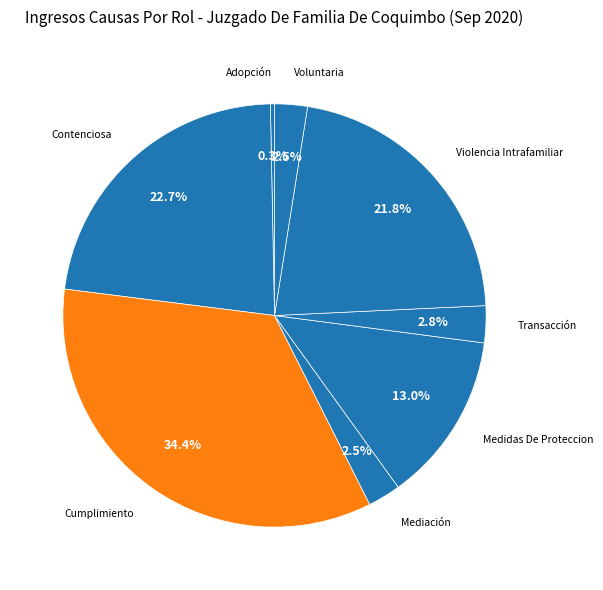

True or false: Violencia Intrafamiliar accounts for 22% of the total.

True